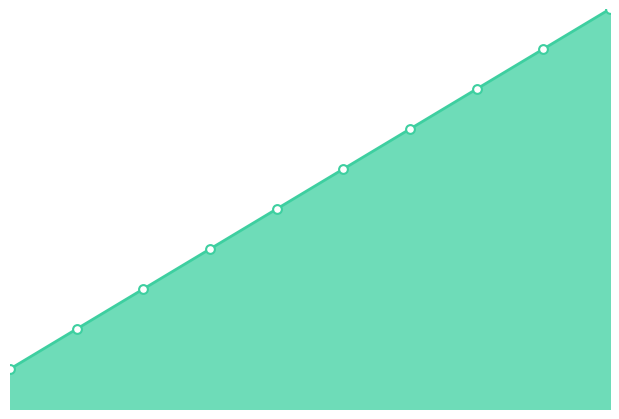

How many lines are shown in the chart?

1